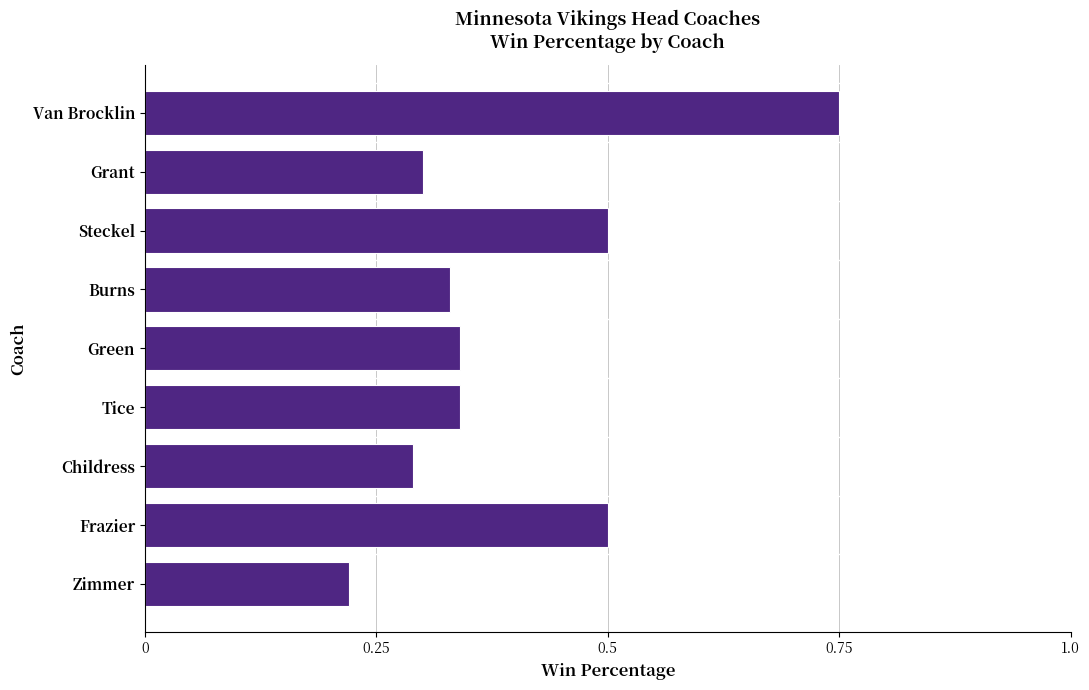

Is it true that the value at Steckel is 0.5?

True